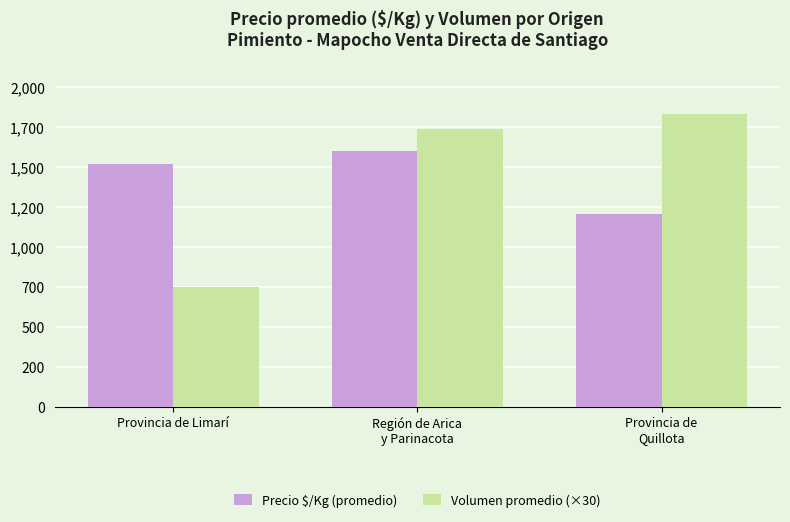

What position from the right is Provincia de Limarí?

3